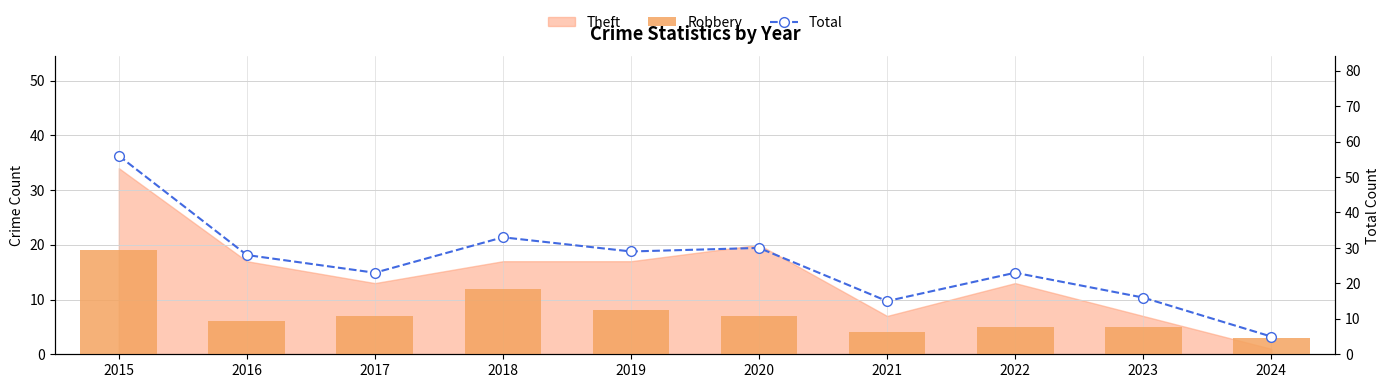

Is the value of Total at 2023 greater than the value of Robbery at 2020?

Yes